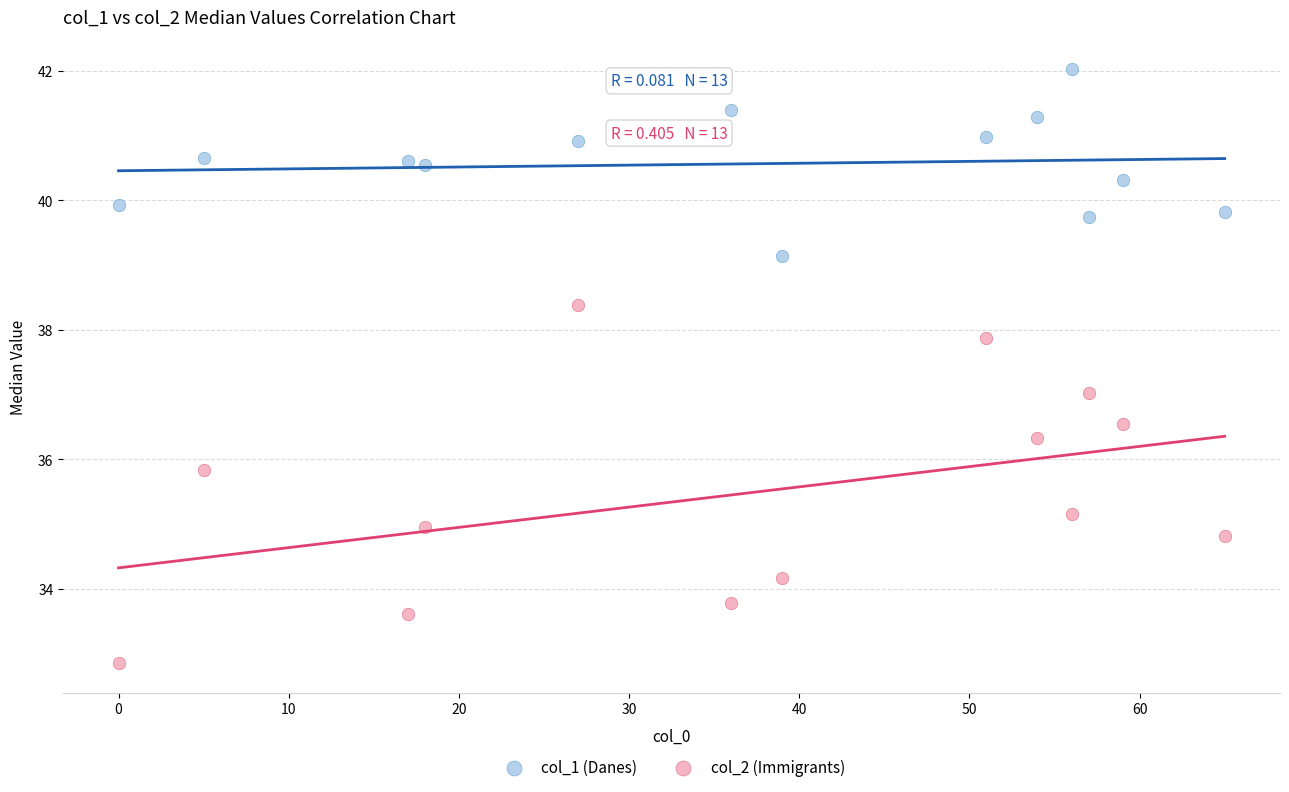

Which series contains the highest Y value?

col_1 (Danes)